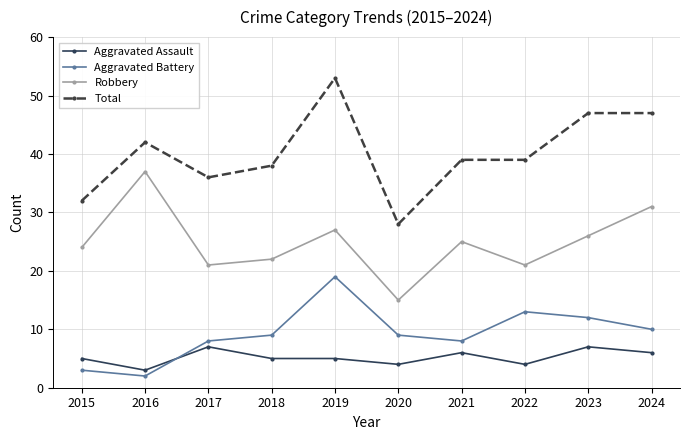

The Robbery series shows 27 at 2019. True or false?

True